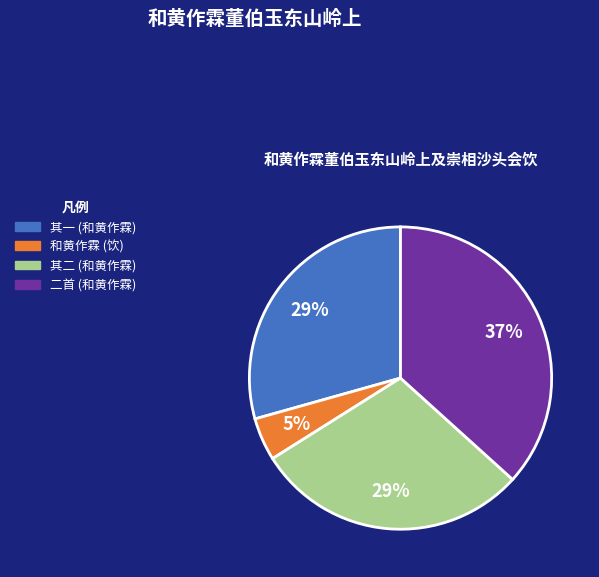

Is there any slice that represents more than half of the pie?

No